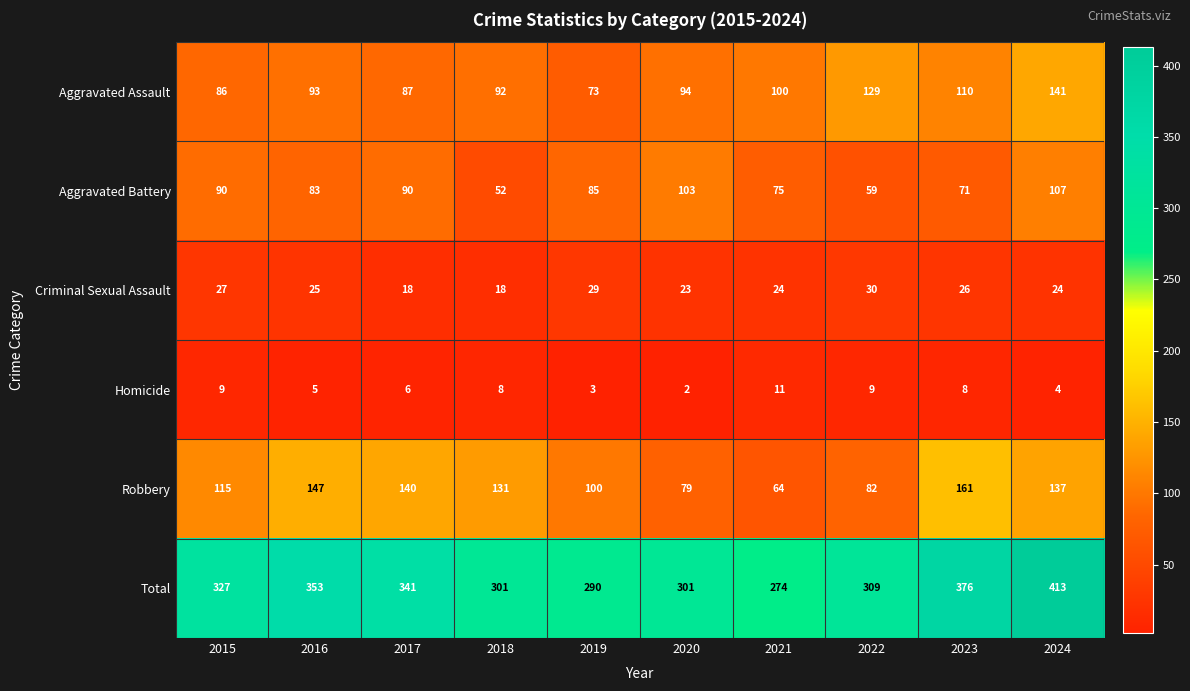

What is the maximum value shown in the chart?

413